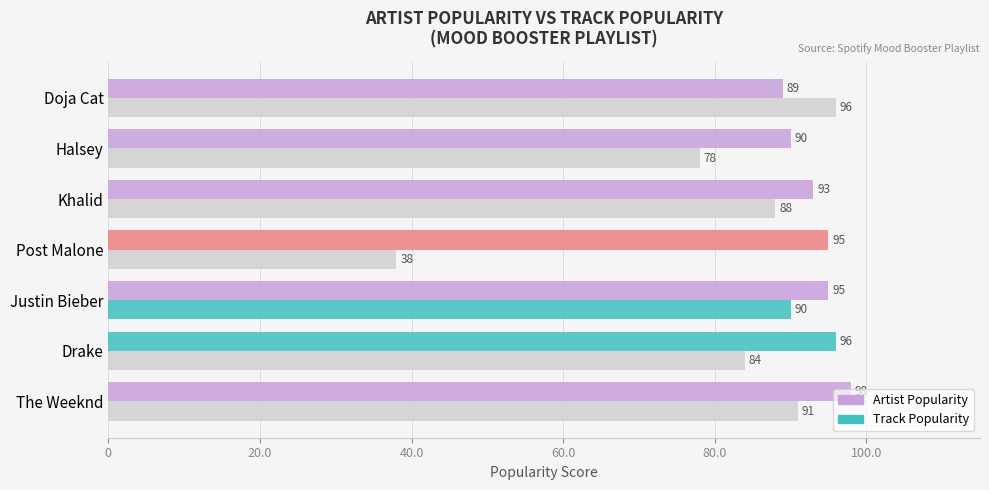

How many Artist Popularity values are between 90 and 96?

5